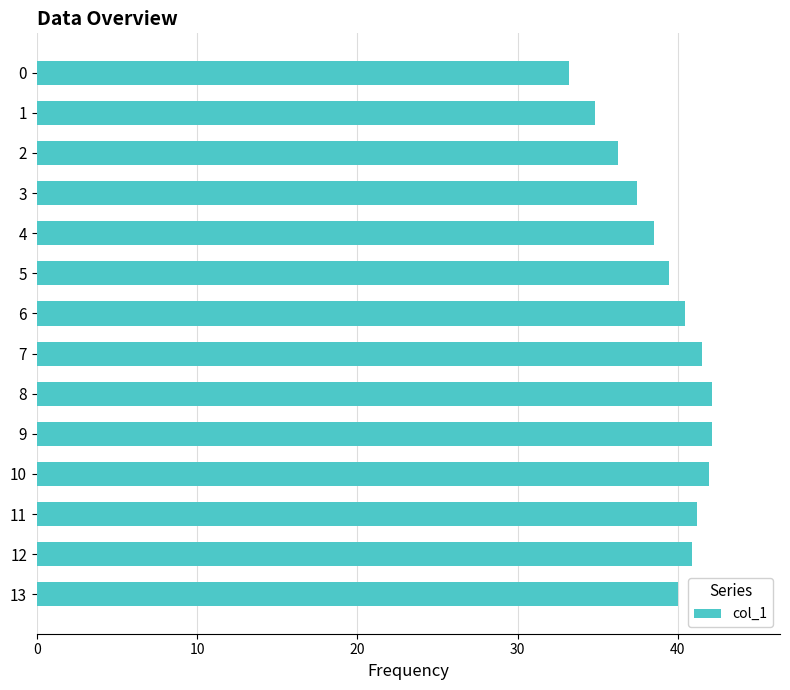

What is the minimum value shown in the chart?

33.2